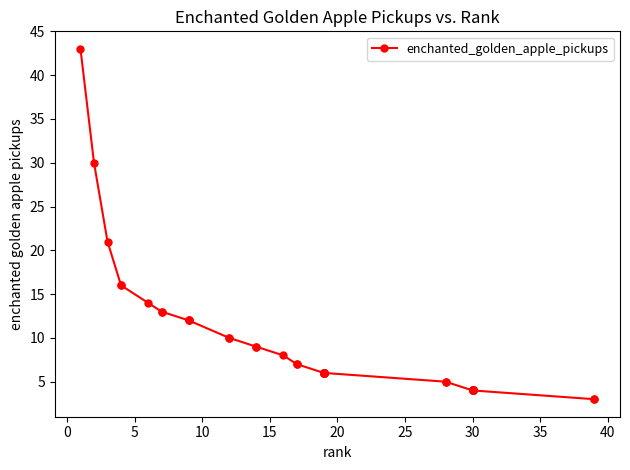

Reading right to left, what are all the values shown in this chart?

3	3	4	4	4	4	4	4	4	4	4	5	5	6	6	6	6	6	6	6	6	6	7	7	8	9	9	10	10	12	12	12	13	13	14	16	16	21	30	43